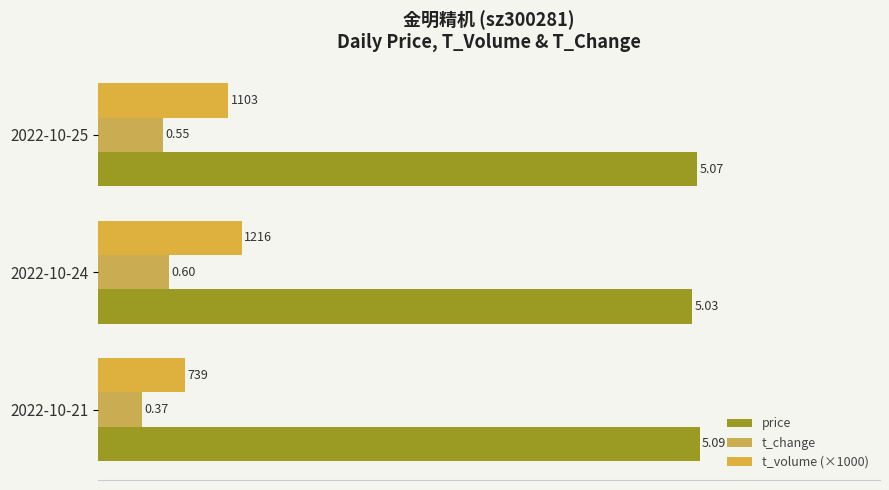

List the series in order of their peak value, lowest first.

t_change, t_volume (×1000), price